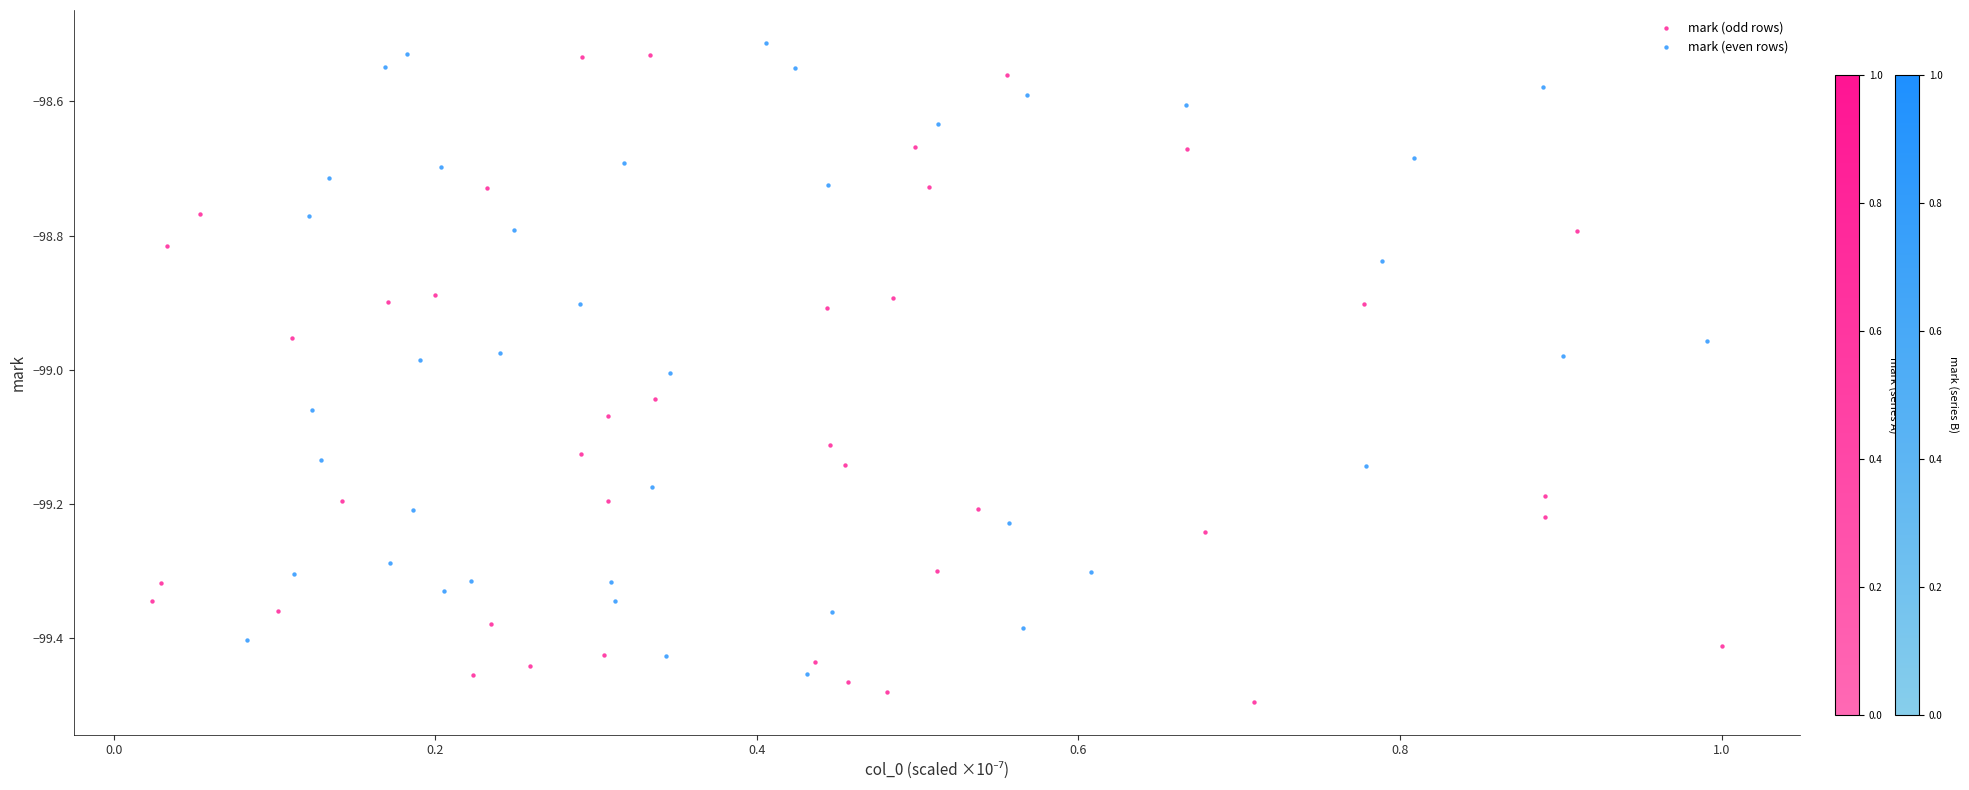

Which series contains the highest Y value?

mark (even rows)